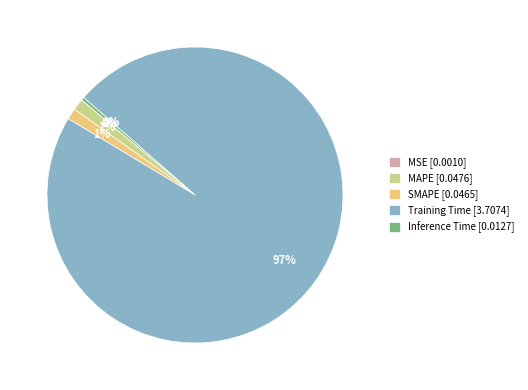

What percentage is the MAPE slice, to the nearest percent?

1%